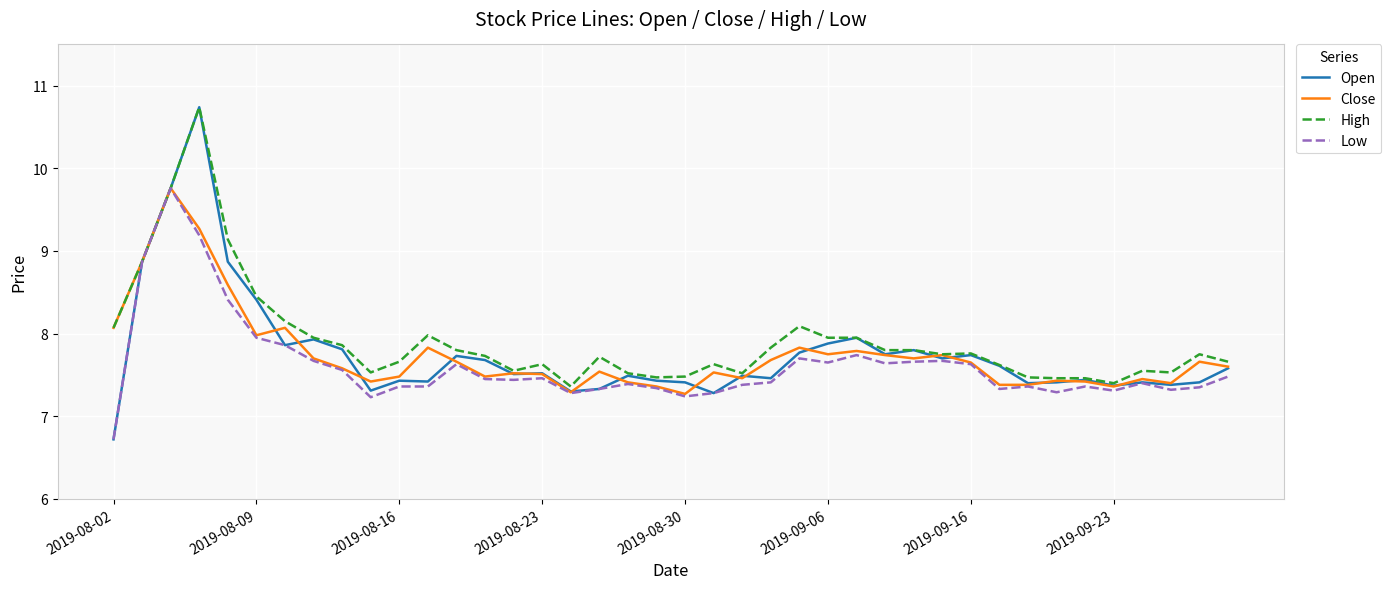

Which series has the widest spread of values?

Open